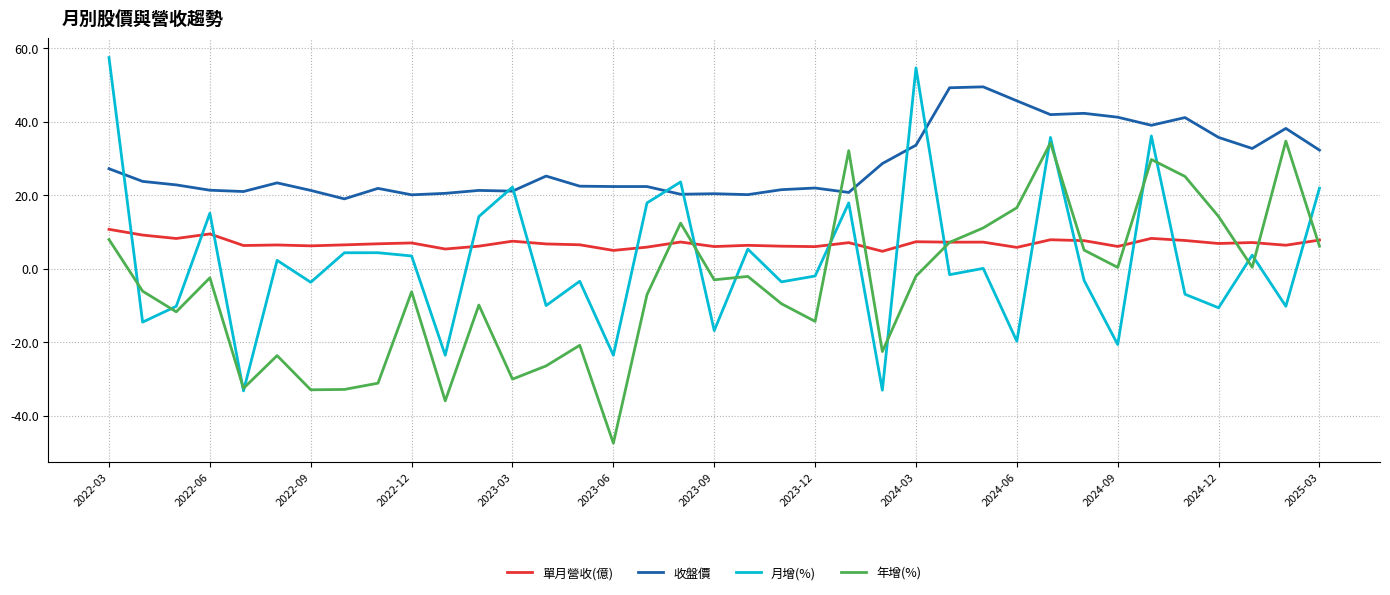

Which series has the widest spread of values?

月增(%)